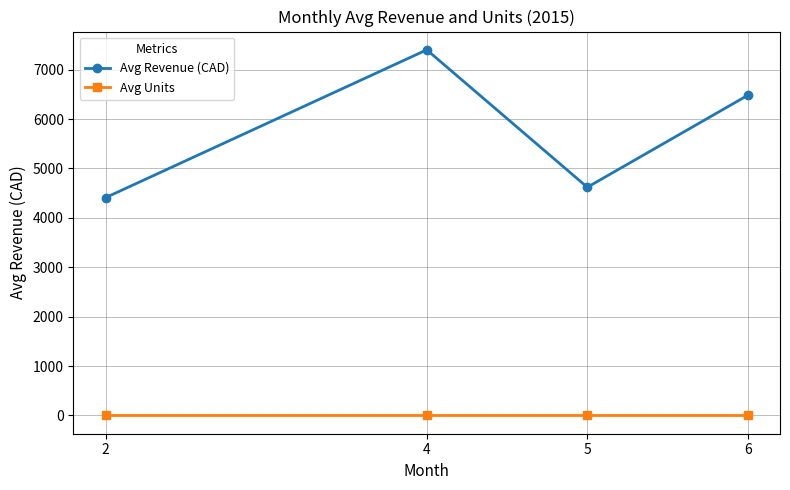

True or false: Avg Revenue (CAD) and Avg Units cross at least once.

False